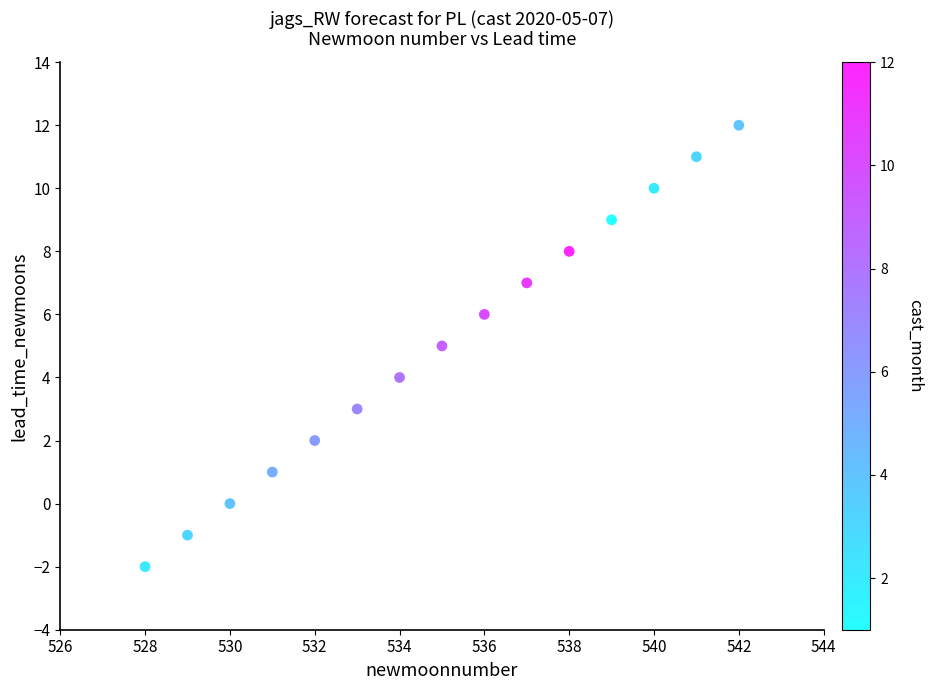

What is the range of Y values (max minus min)?

14